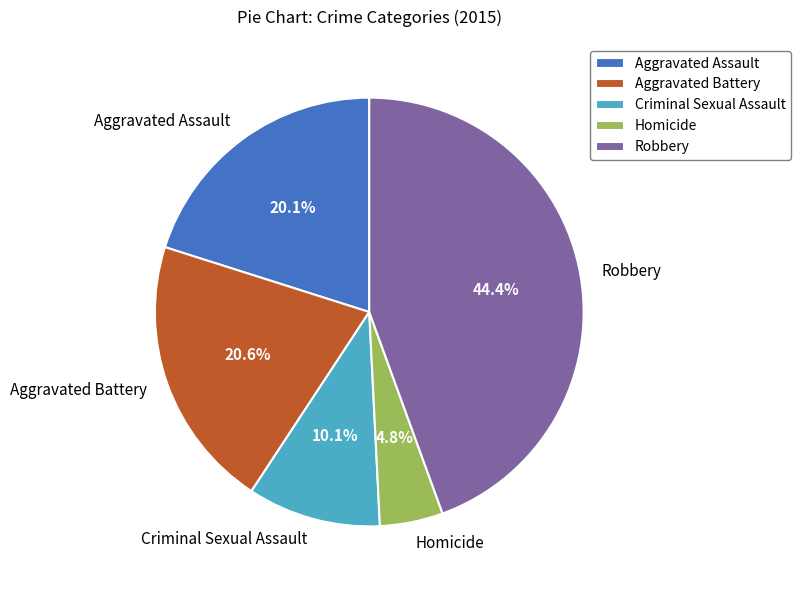

Count the number of slices in the pie.

5